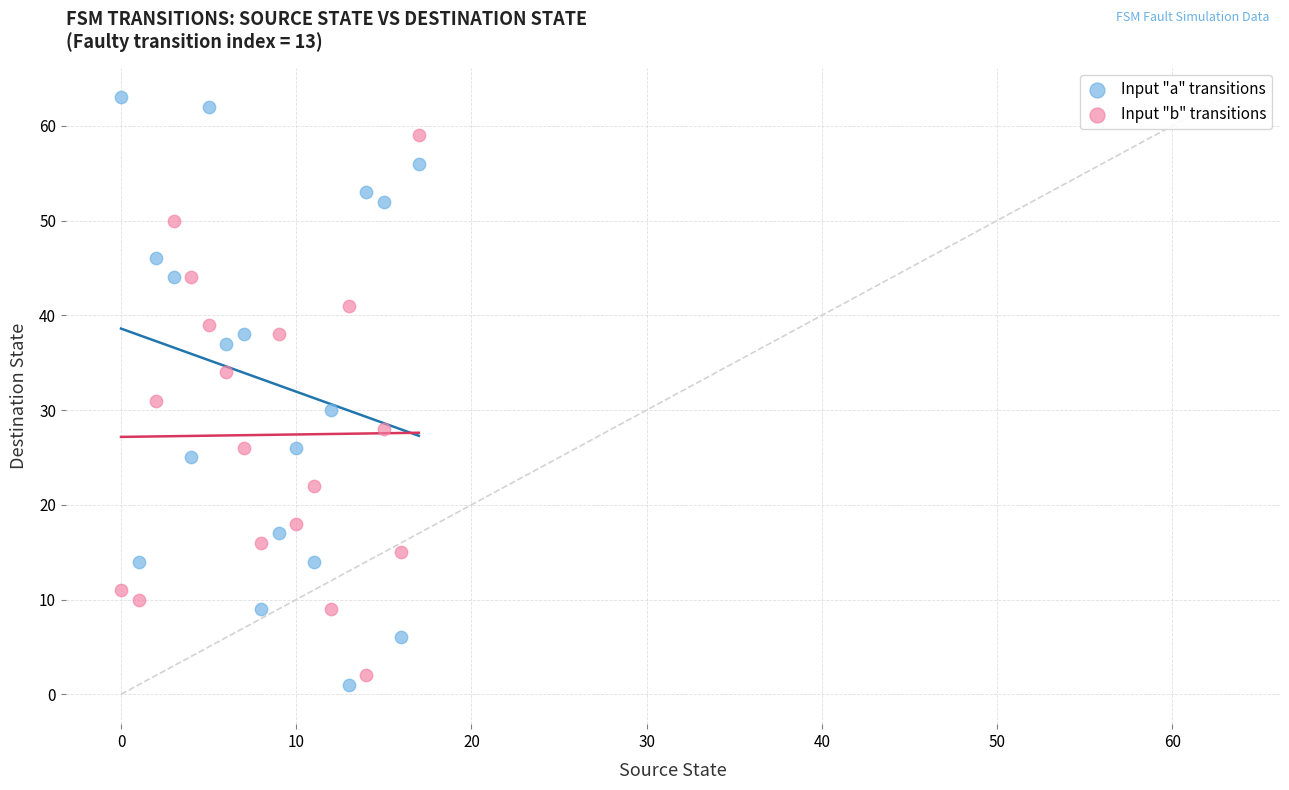

Which series has the widest spread of Y values?

Input "a" transitions